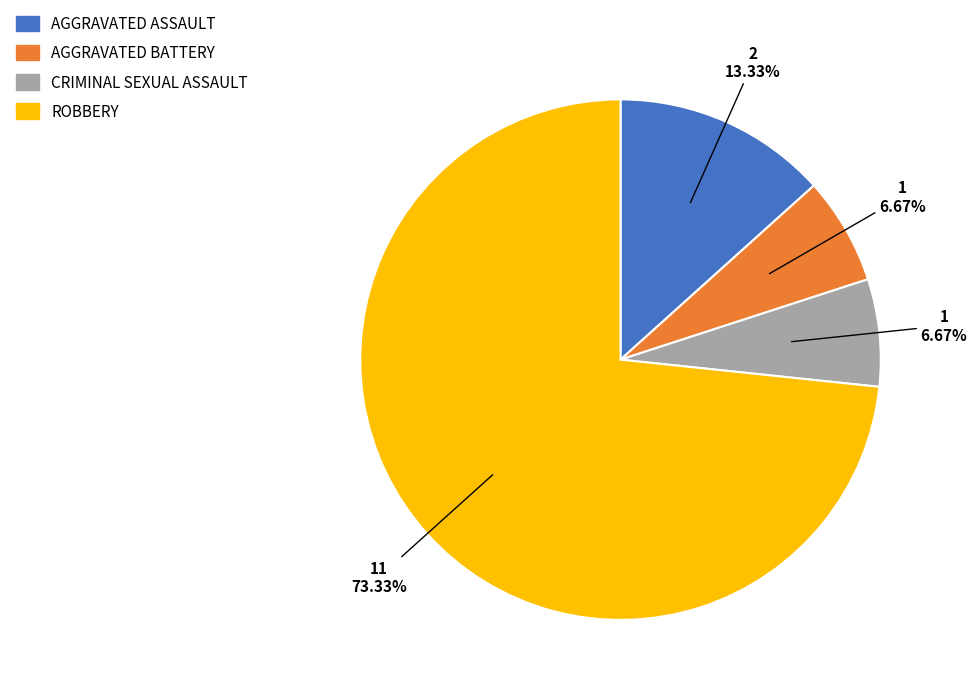

How many slices are in this pie chart?

4